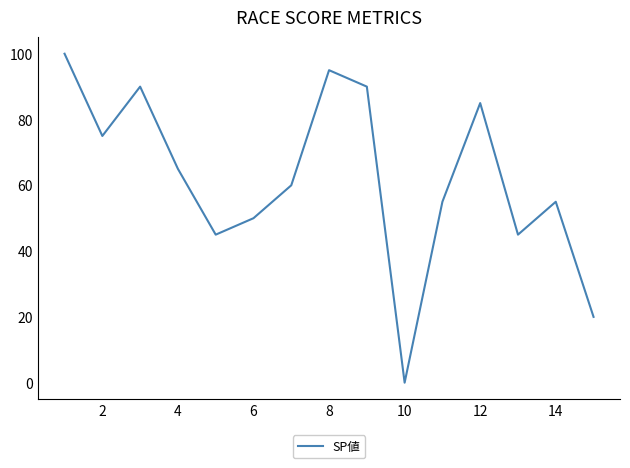

What is the difference between the maximum and minimum values?

100